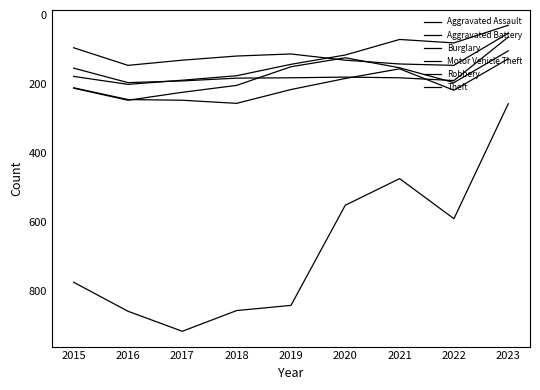

At which category is the sum across all series the highest?

2017